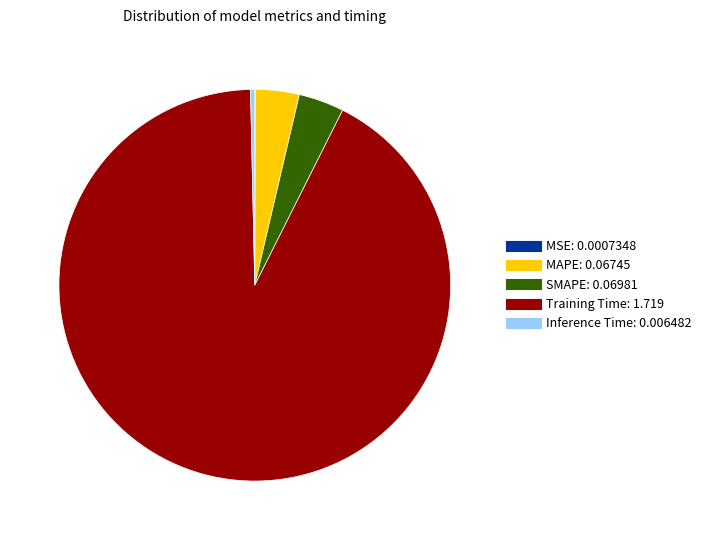

Is the sum of SMAPE and Inference Time greater than half?

No